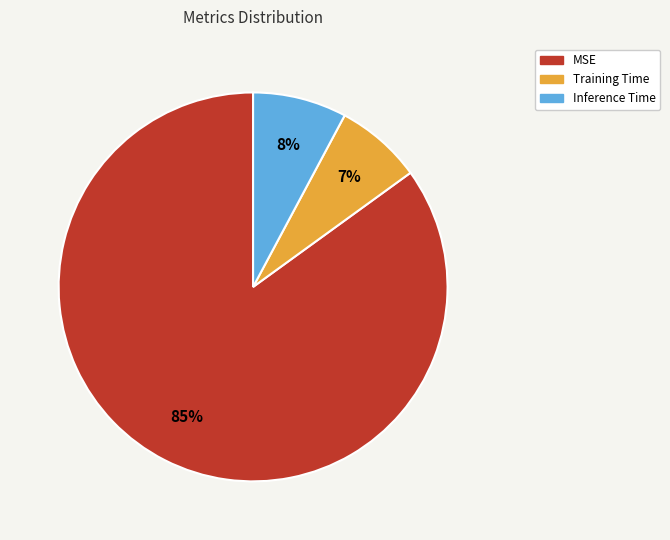

Do Inference Time and Training Time together represent more than half of the pie?

No